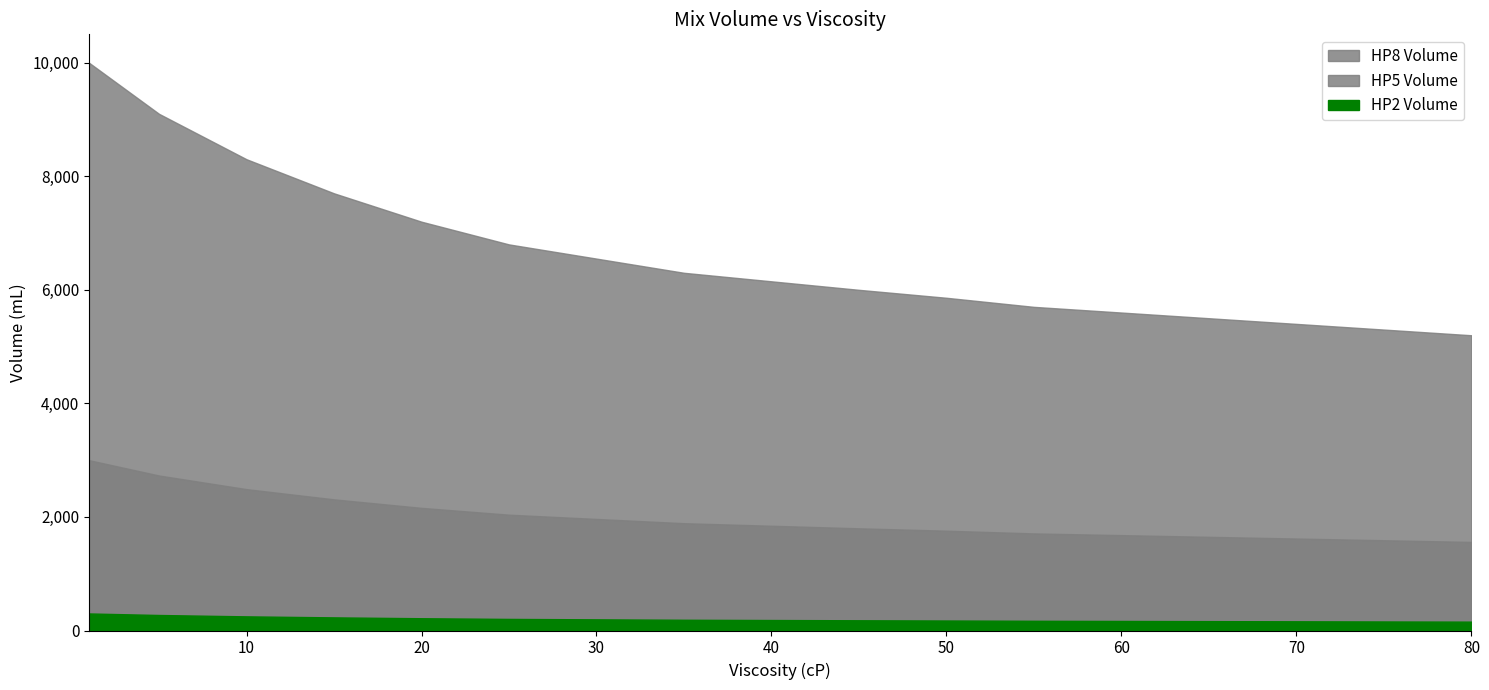

List the labels in order of HP8 Volume value, largest first.

1, 5, 10, 15, 20, 25, 30, 35, 40, 45, 50, 55, 60, 65, 70, 75, 80